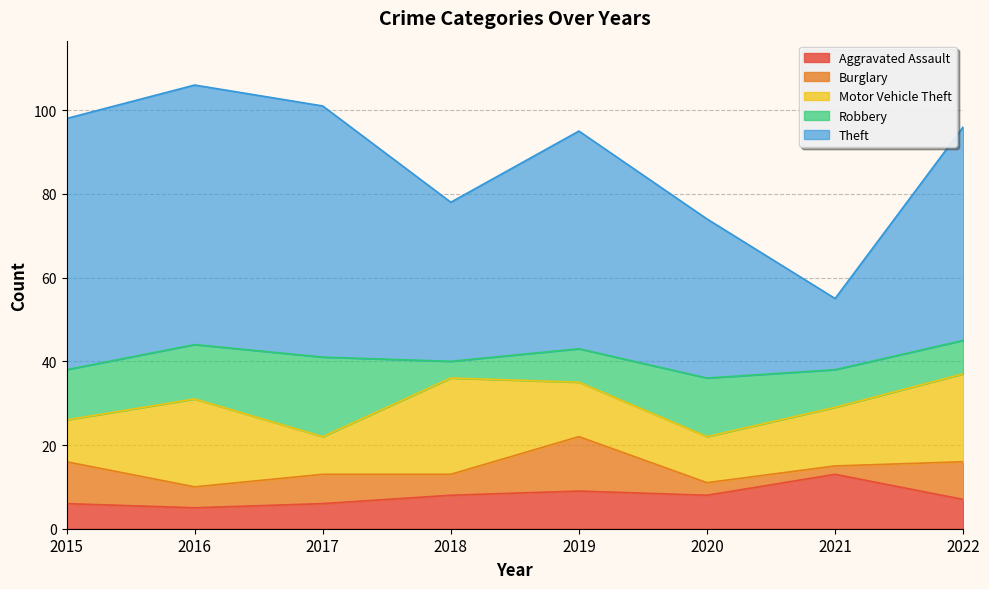

Where is Aggravated Assault nearest to the value 9?

2019